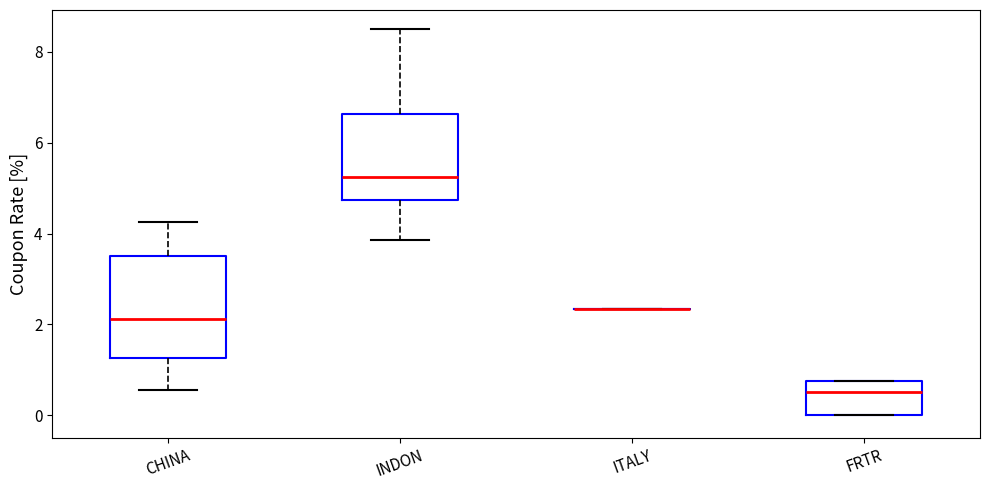

Reading left to right, read every box against the y-axis: the position of its median line, the range the box covers, and the ends of its whiskers. The values are not printed on the chart, so give them approximately, as read against the axis.

CHINA: median 2.2, box 1.2 to 3.6, whiskers 0.6 to 4.2
INDON: median 5.2, box 4.8 to 6.6, whiskers 3.8 to 8.6
ITALY: box collapsed to a line at 2.4, whiskers 2.4 to 2.4
FRTR: median 0.6, box 0.0 to 0.8, whiskers 0.0 to 0.8